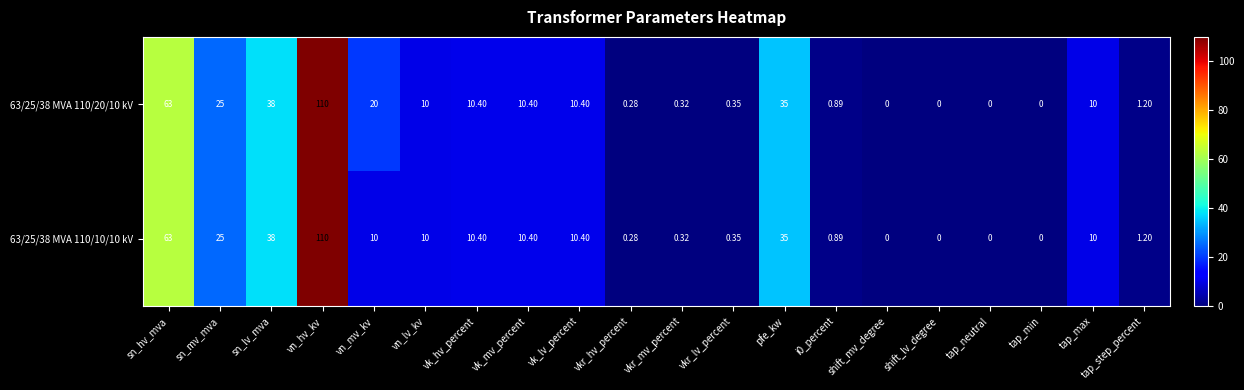

At which category is the sum across all series the highest?

vn_hv_kv